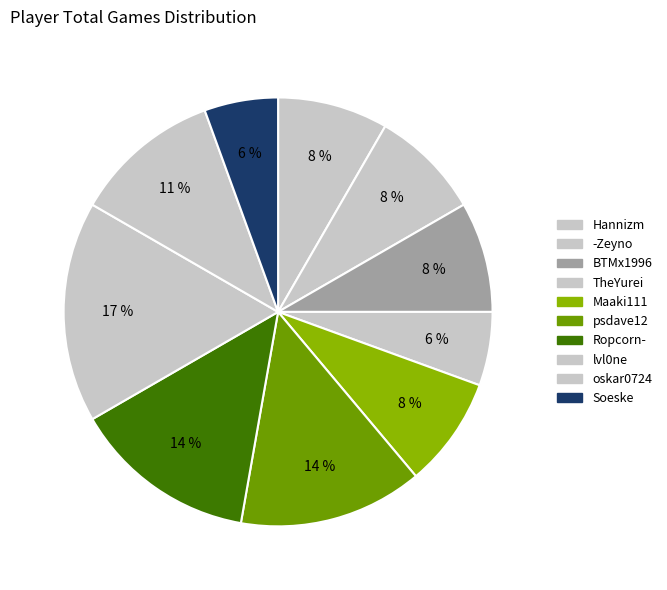

Combined, what portion of the pie is oskar0724 and psdave12?

25.0%